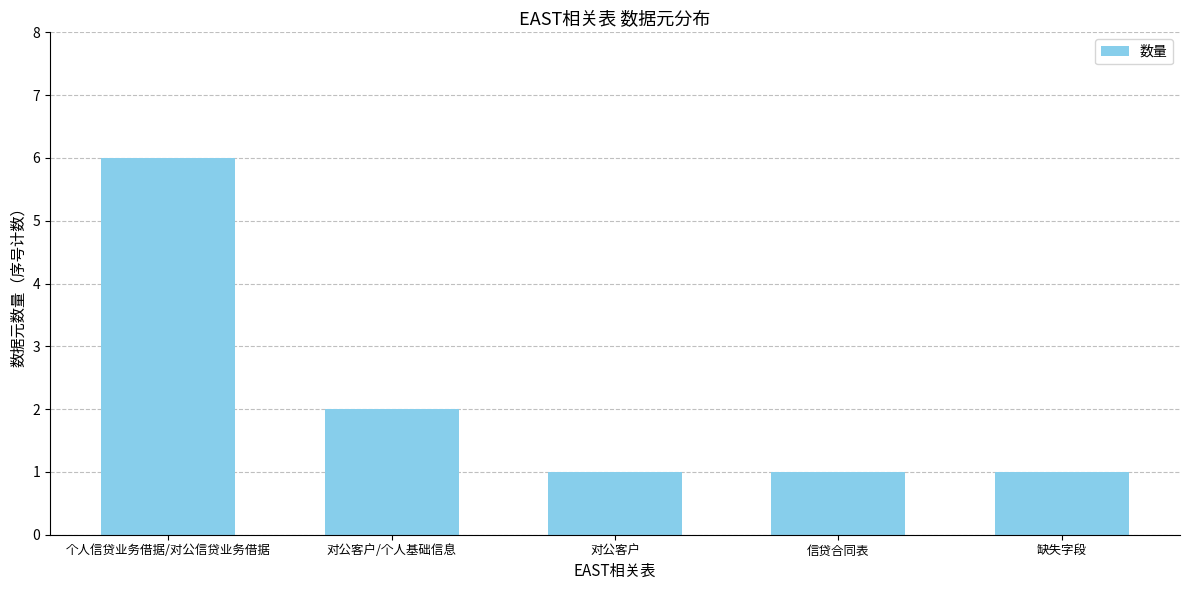

What is the difference between the values at 信贷合同表 and 个人信贷业务借据/对公信贷业务借据?

5